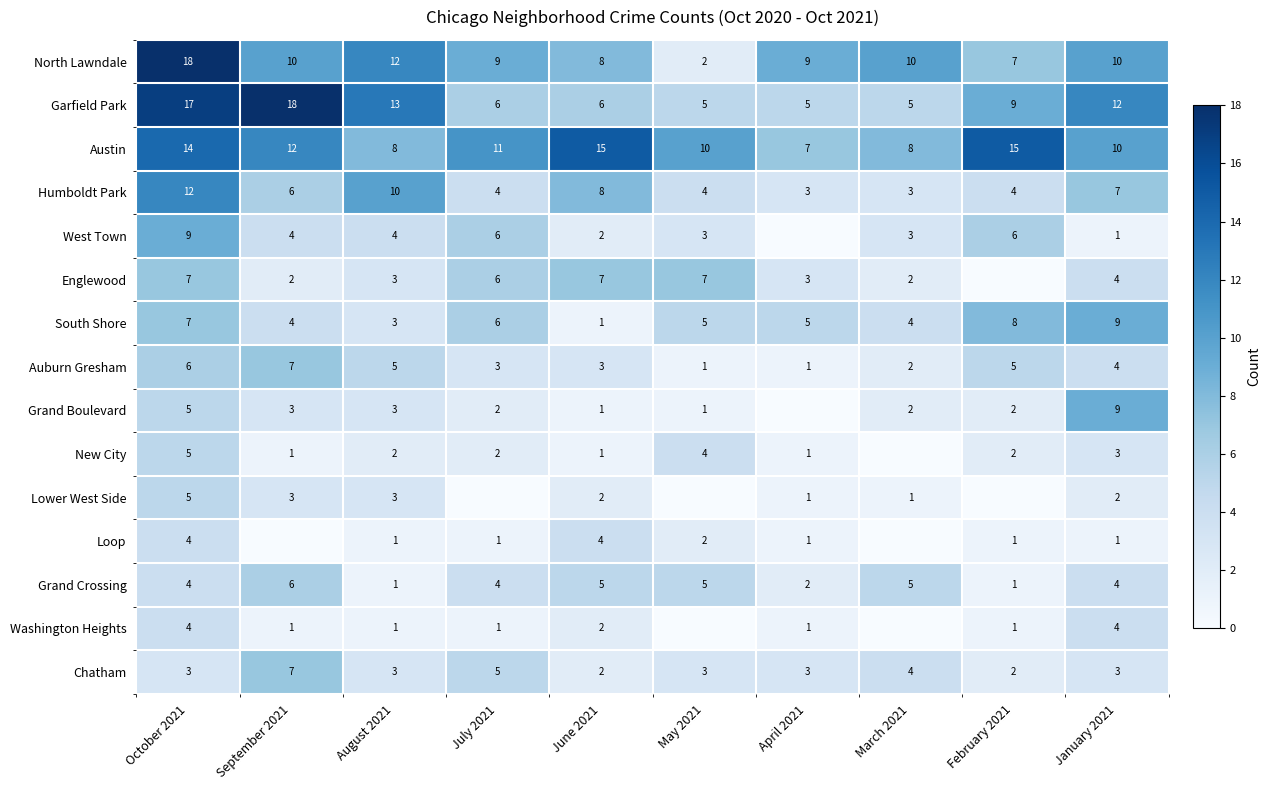

What is the spread (max minus min) of values at June 2021?

14